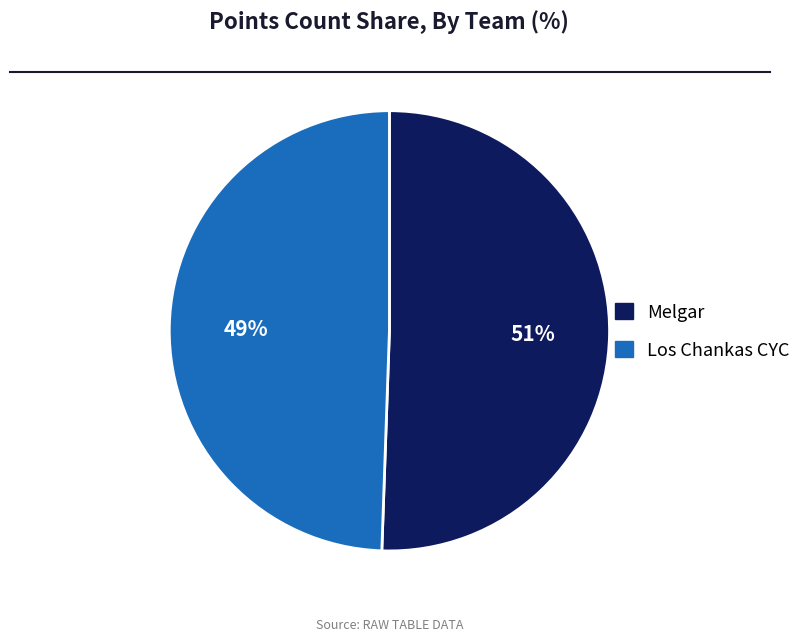

To the nearest percent, what percentage of the pie is Los Chankas CYC?

49%